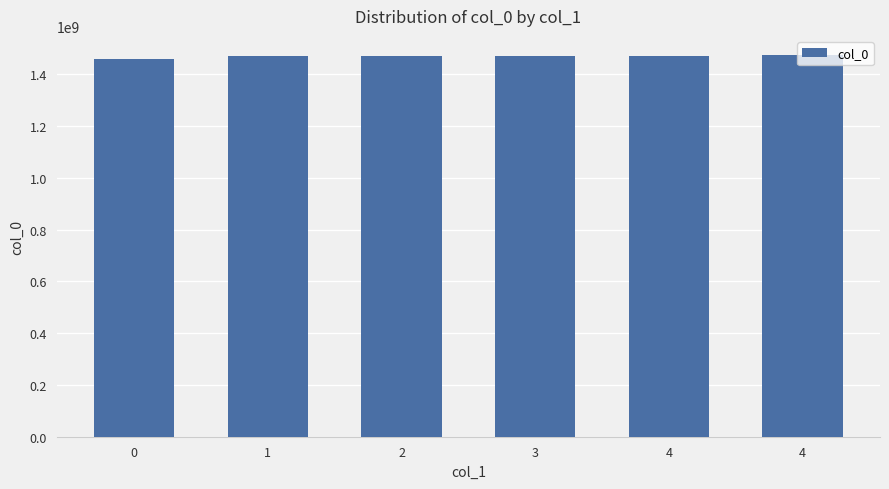

How many values are below 1471638107?

3